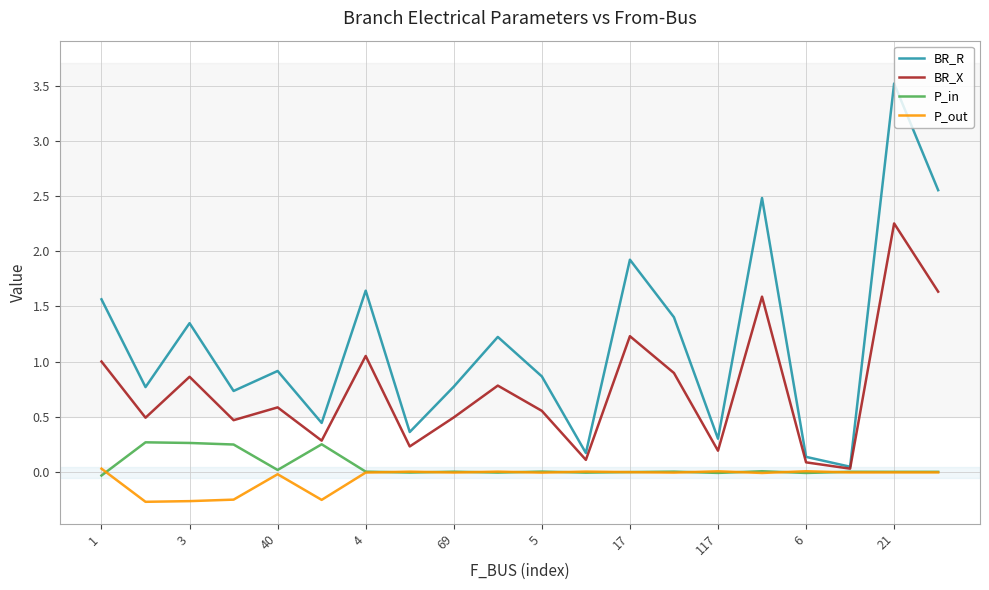

Which series has the largest total across all categories?

BR_R